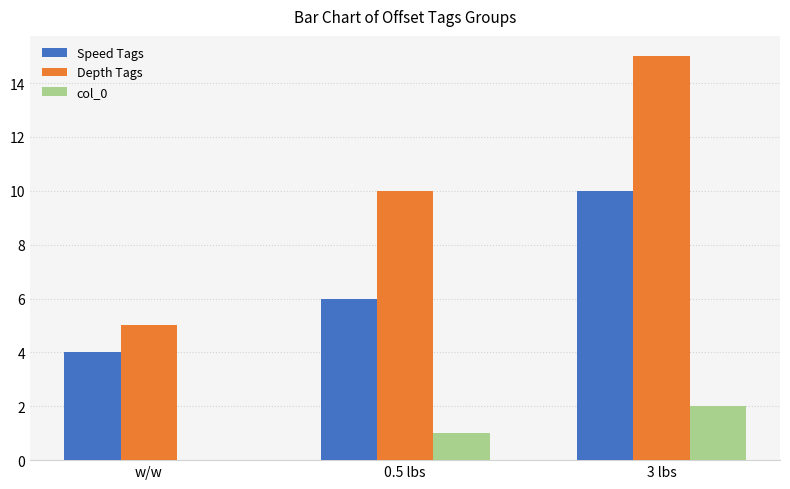

What is the approximate value of Depth Tags at 3 lbs, to the nearest 5?

15